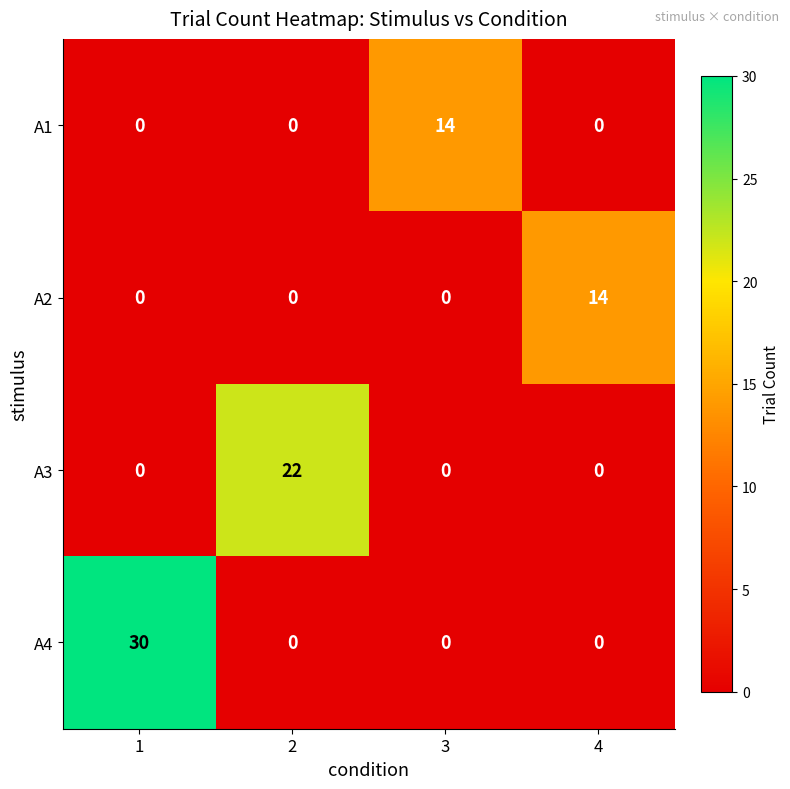

Which series has the largest range (max minus min)?

A4